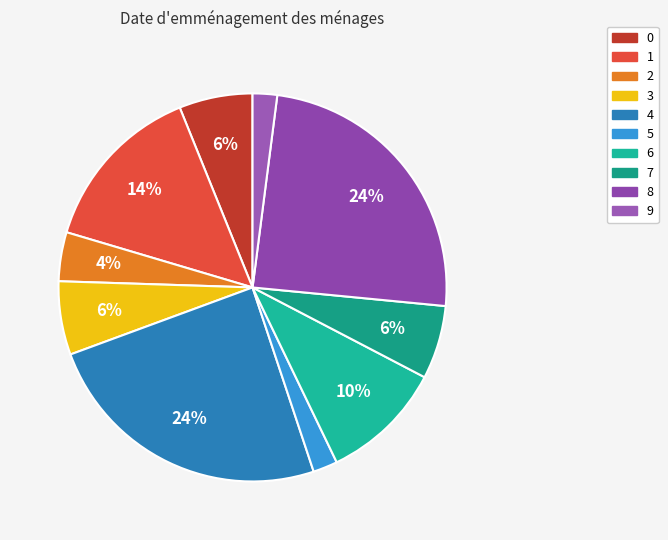

How many segments does this pie chart have?

10